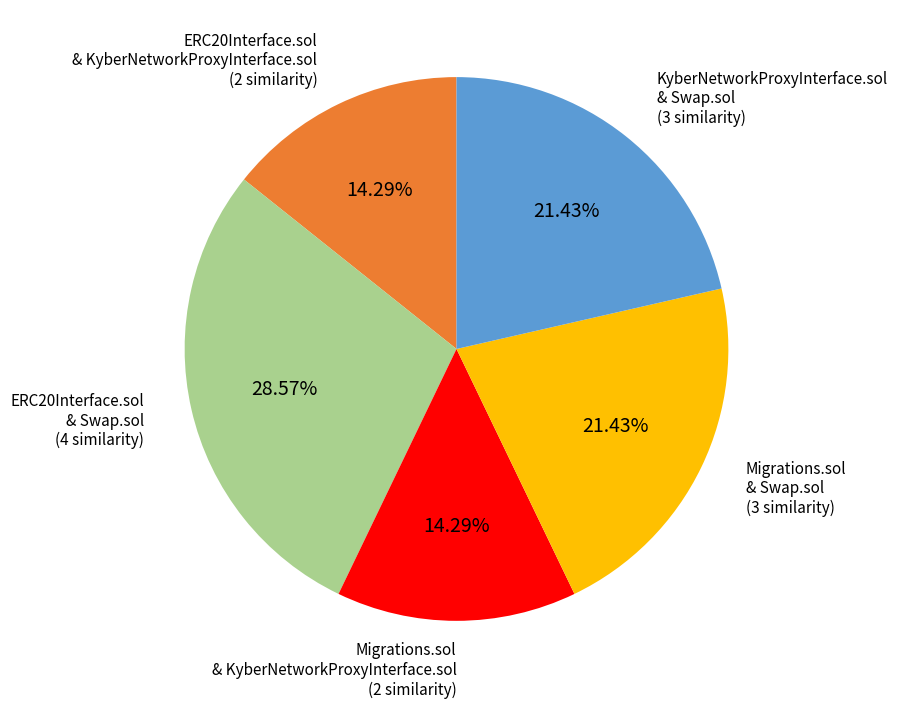

Is there any slice that represents more than half of the pie?

No